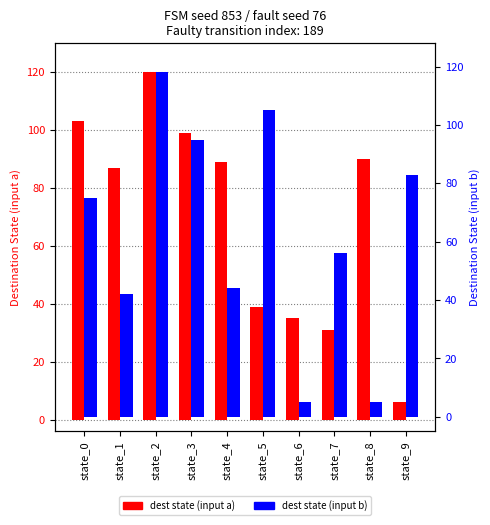

Which series has the largest total across all categories?

dest state (input a)